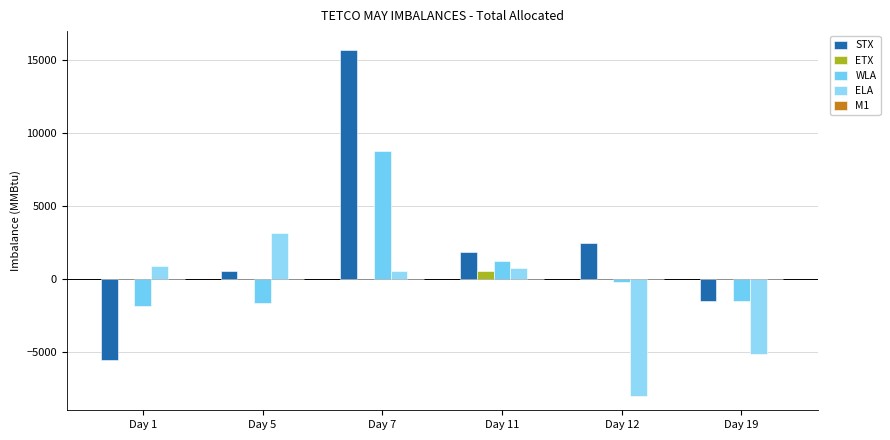

How many data points does each series have?

6